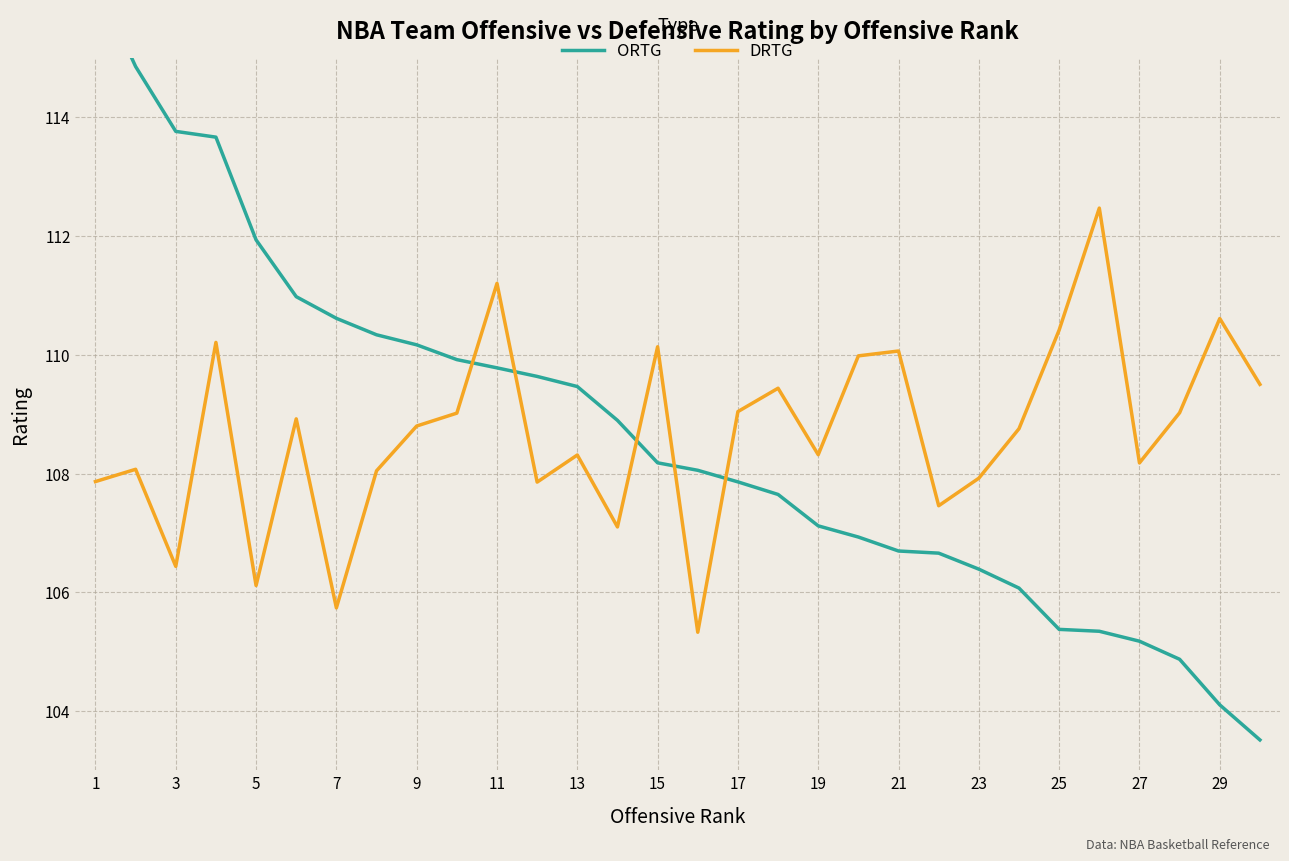

The DRTG series shows 26.1 at 13. True or false?

False